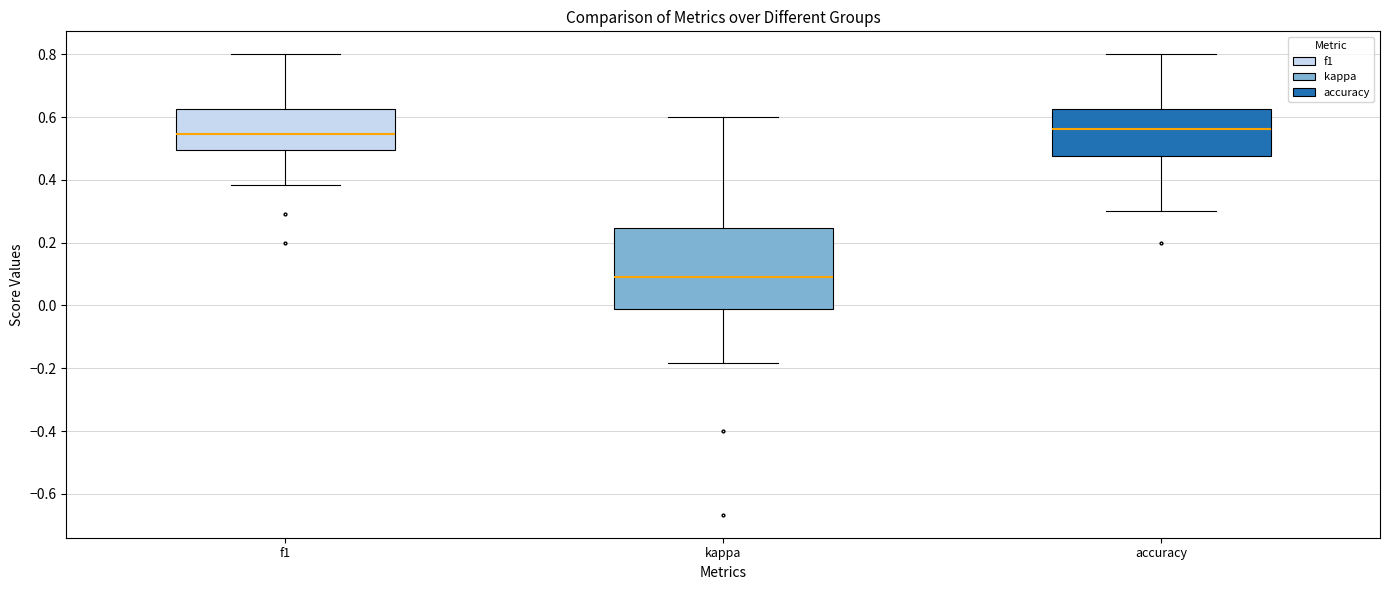

Where is the upper edge of the box for kappa on the y-axis? The values are not printed on the chart, so give them approximately, as read against the axis.

0.24